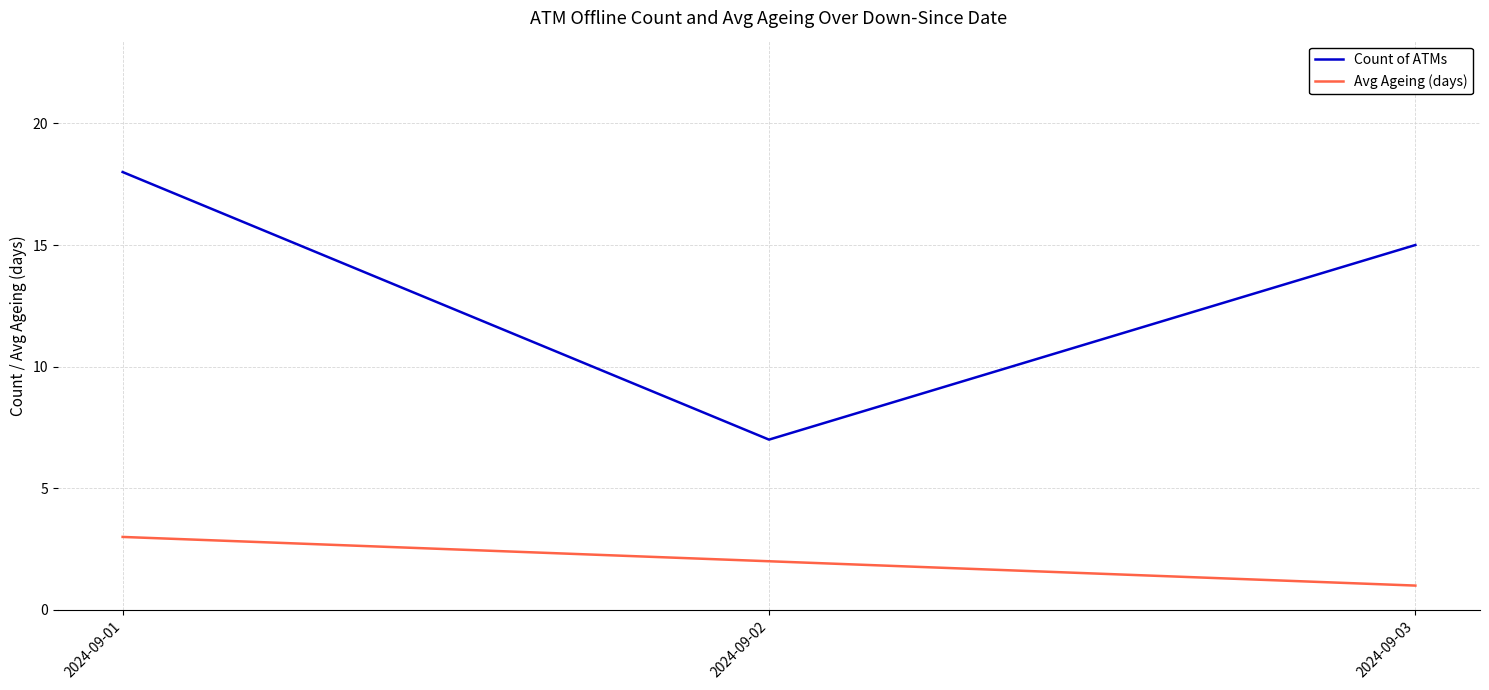

Reading left to right, what are all the values shown in this chart?

Count of ATMs: 2024-09-01=18	2024-09-02=7	2024-09-03=15
Avg Ageing (days): 2024-09-01=3	2024-09-02=2	2024-09-03=1